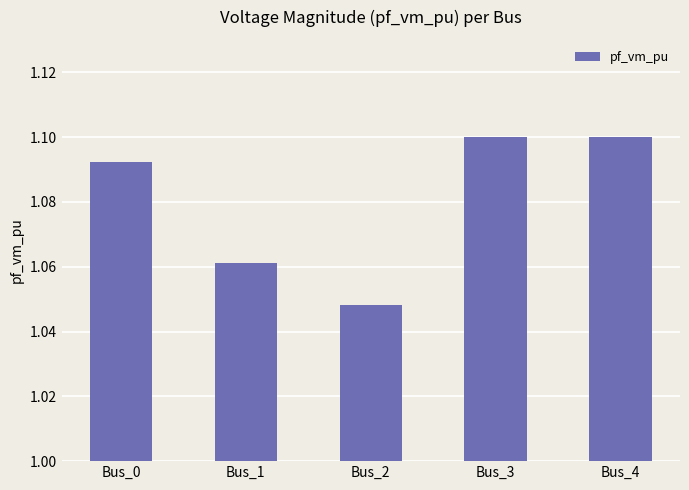

At which category does the chart reach its minimum across all series?

Bus_2